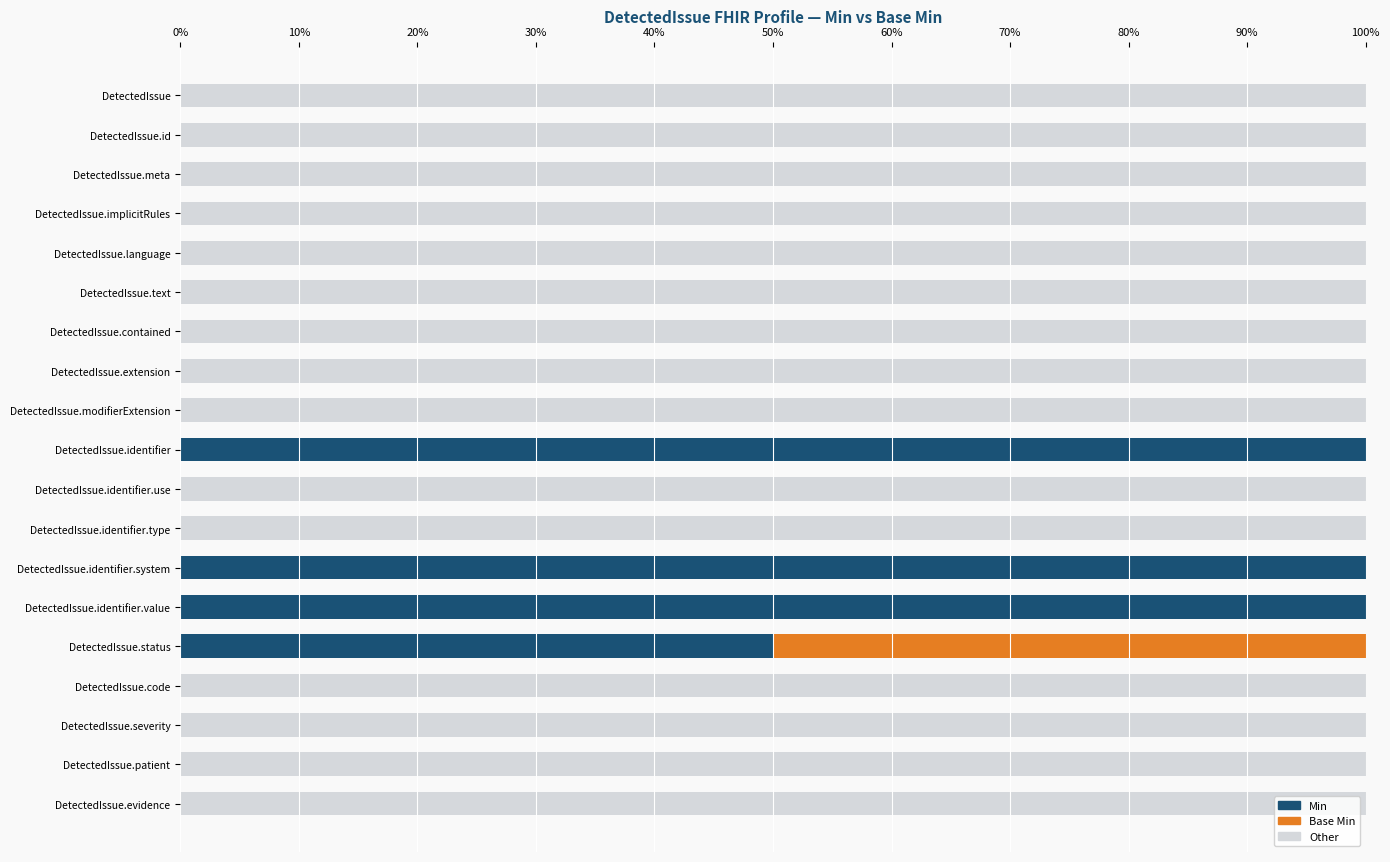

Between DetectedIssue.contained and DetectedIssue.identifier, which is larger?

DetectedIssue.identifier